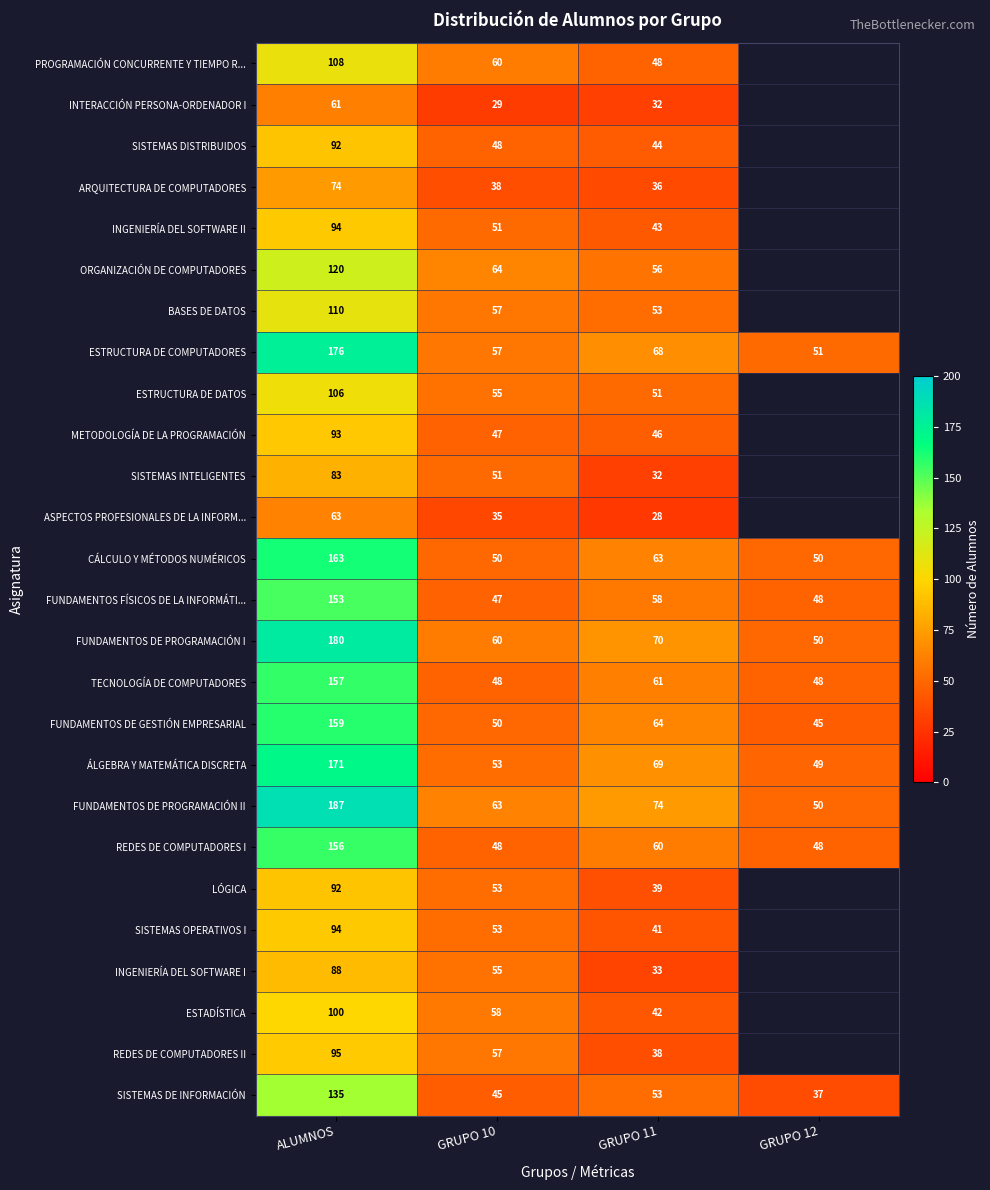

List the labels in order of ÁLGEBRA Y MATEMÁTICA DISCRETA value, largest first.

ALUMNOS, GRUPO 11, GRUPO 10, GRUPO 12